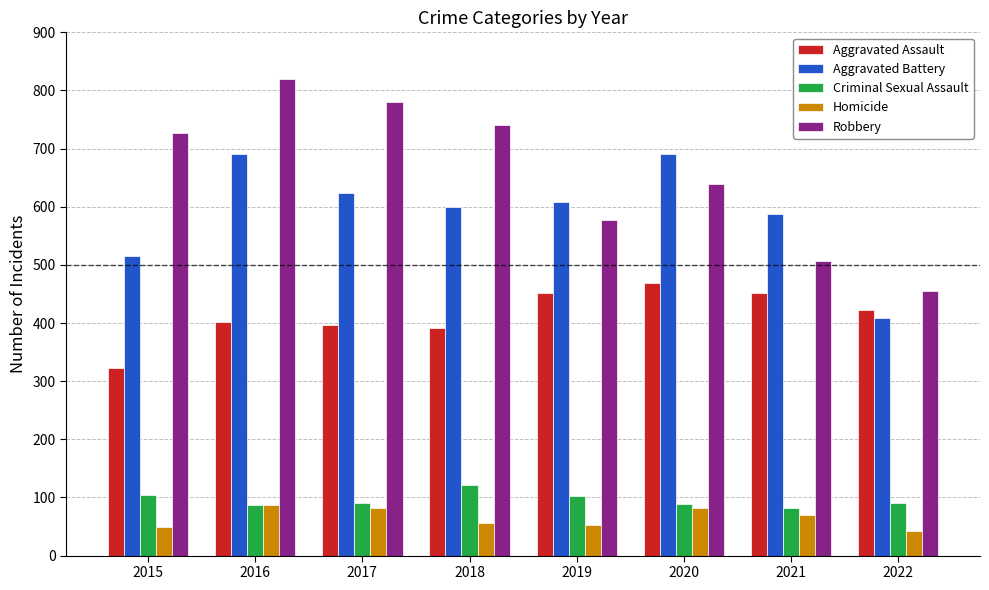

What is the difference between the maximum and minimum values in the Robbery series?

364